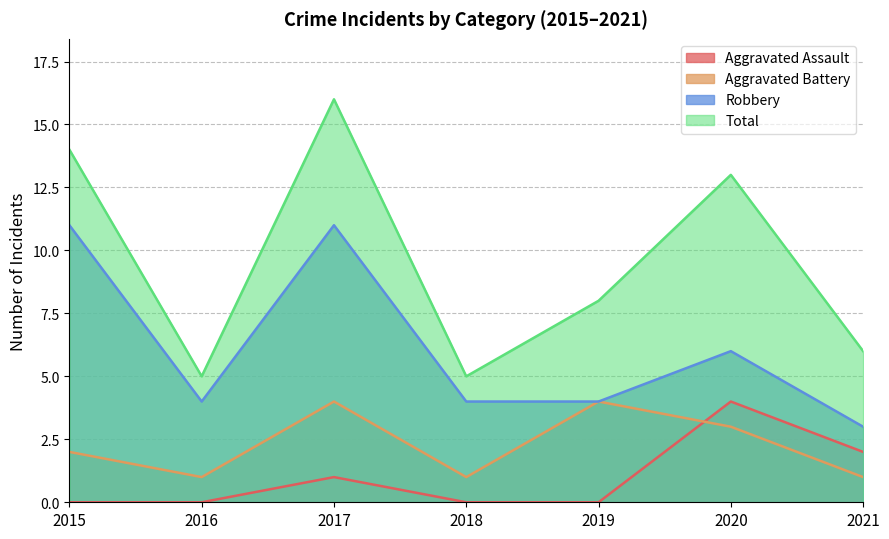

Reading right to left, extract all data points from this chart.

Aggravated Assault: 2	4	0	0	1	0	0
Aggravated Battery: 1	3	4	1	4	1	2
Robbery: 3	6	4	4	11	4	11
Total: 6	13	8	5	16	5	14